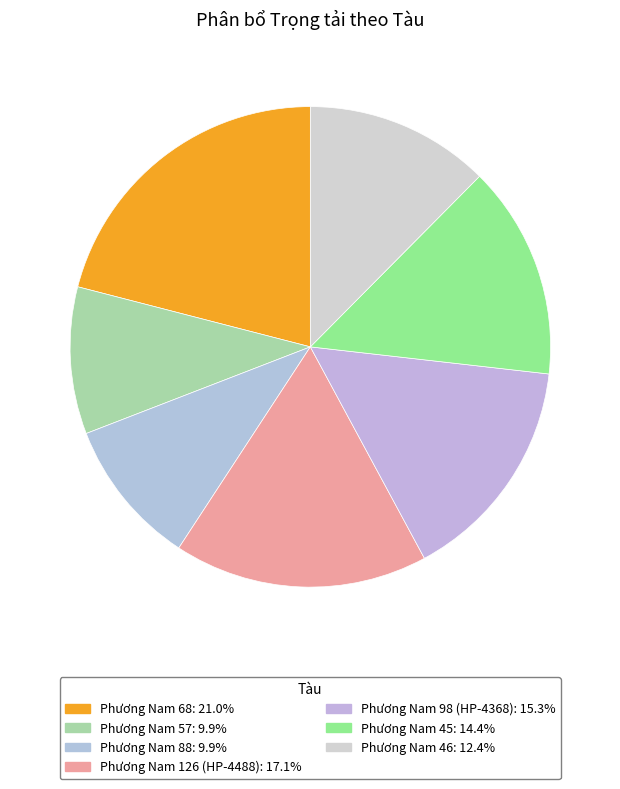

To the nearest percent, what is the average slice percentage?

14%